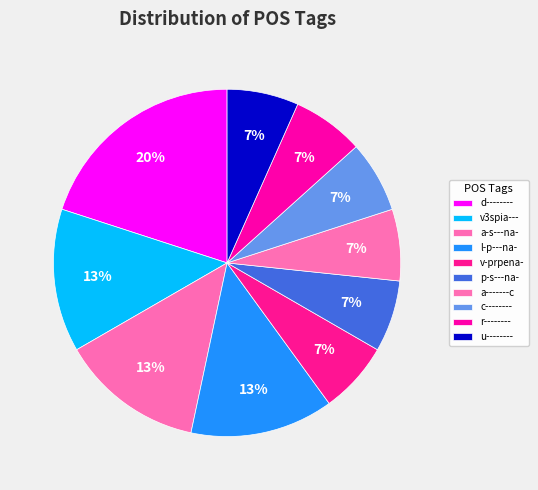

Is v-prpena- the majority of the pie?

No